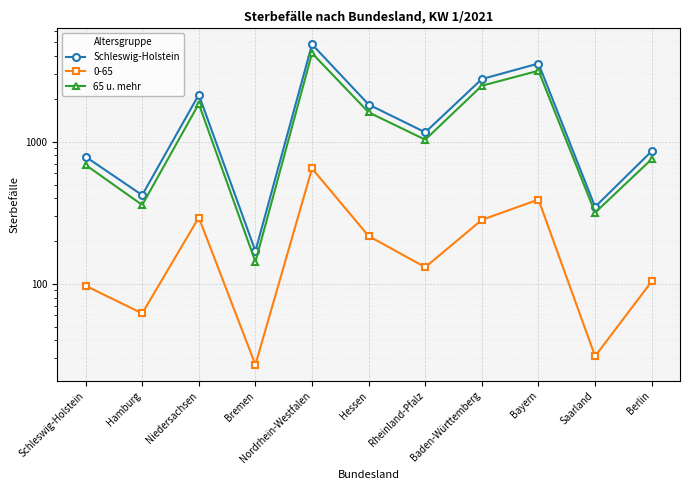

True or false: 65 u. mehr and Schleswig-Holstein cross at least once.

False